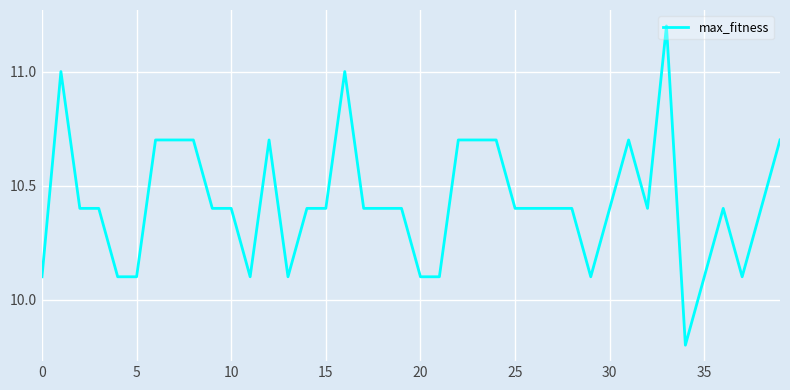

What is the minimum value shown in the chart?

9.8